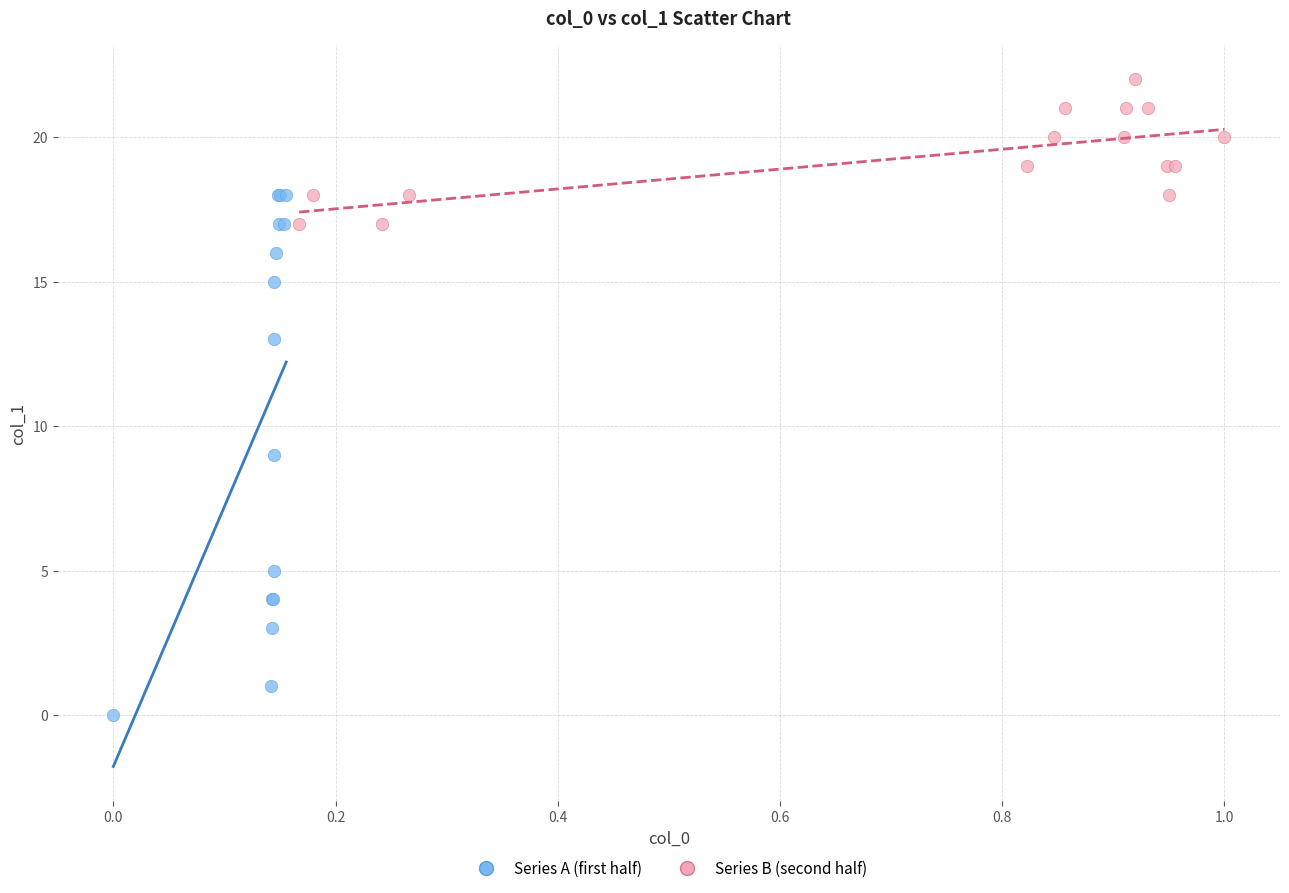

Which series reaches the minimum Y coordinate?

Series A (first half)